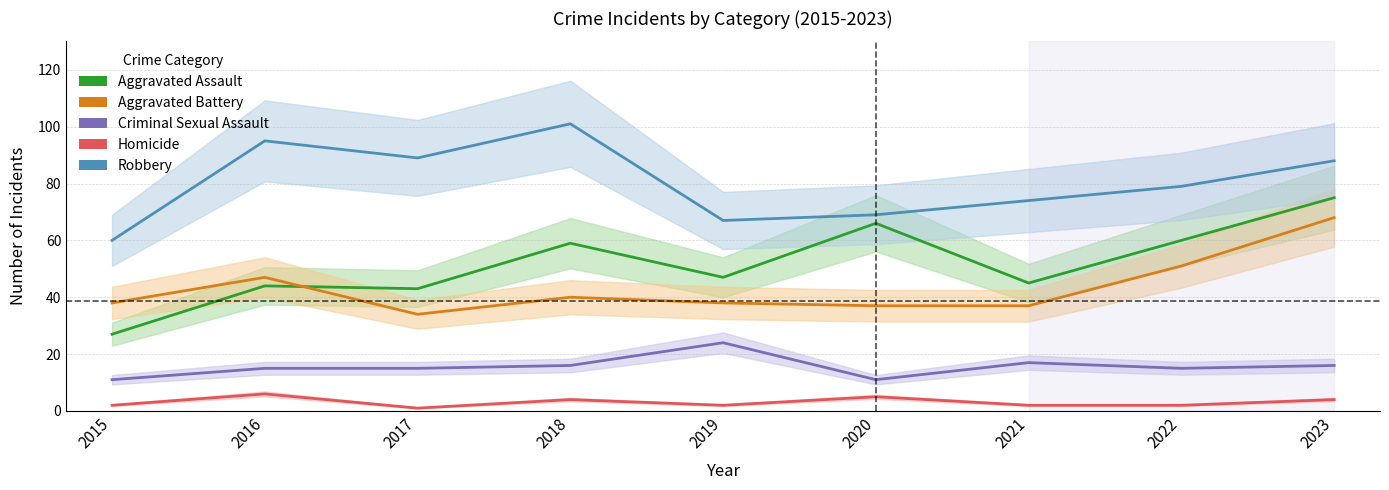

Which series has the largest total across all categories?

Robbery